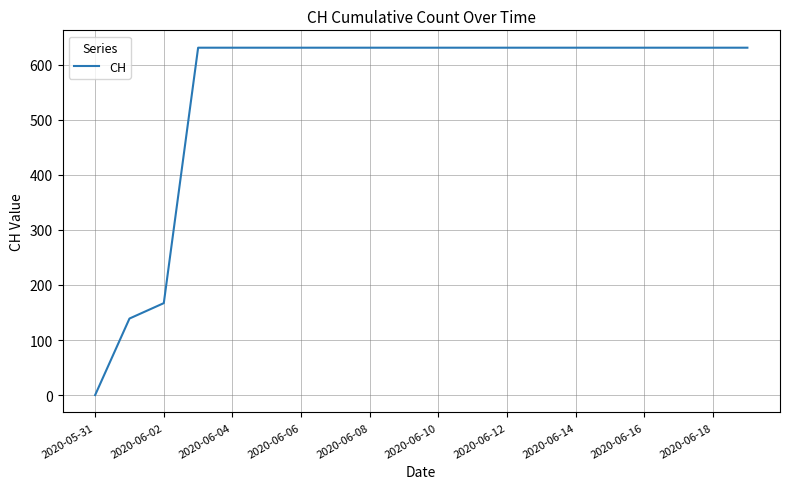

What is the difference between the maximum and minimum values?

631